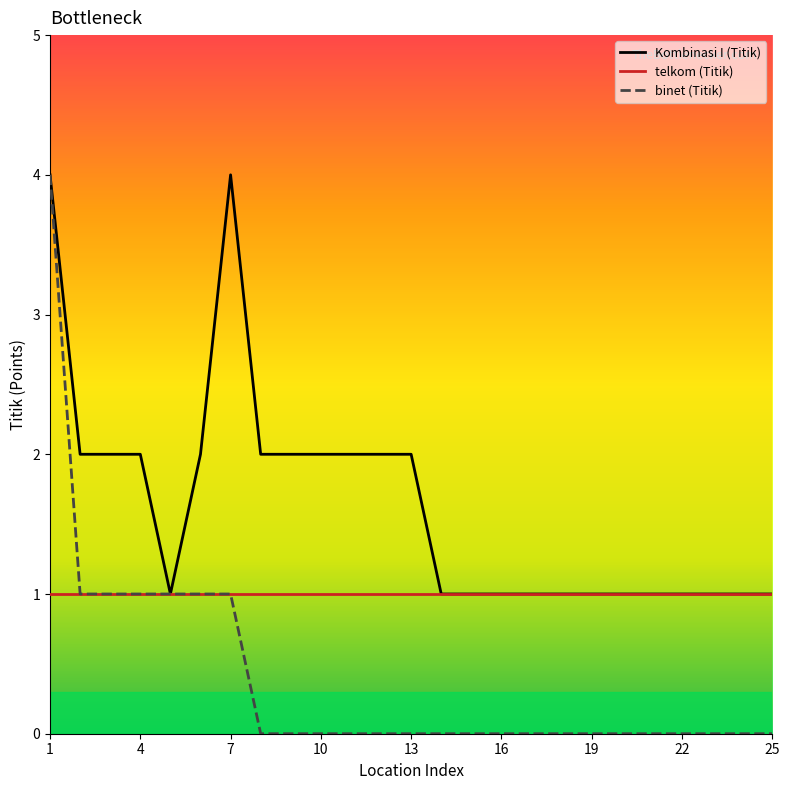

What are all the series names shown in the legend?

Kombinasi I (Titik), telkom (Titik), binet (Titik)